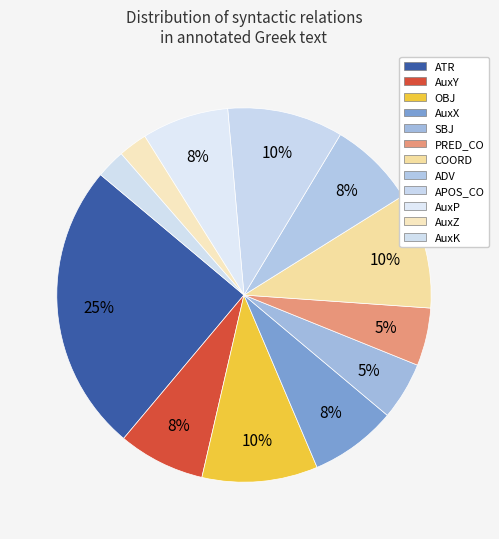

How many segments does this pie chart have?

12